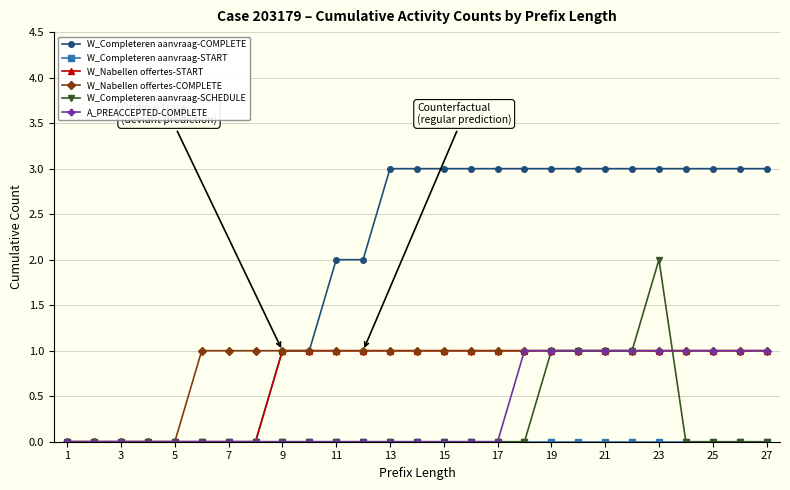

Does the chart display data point markers on the line(s)?

Yes